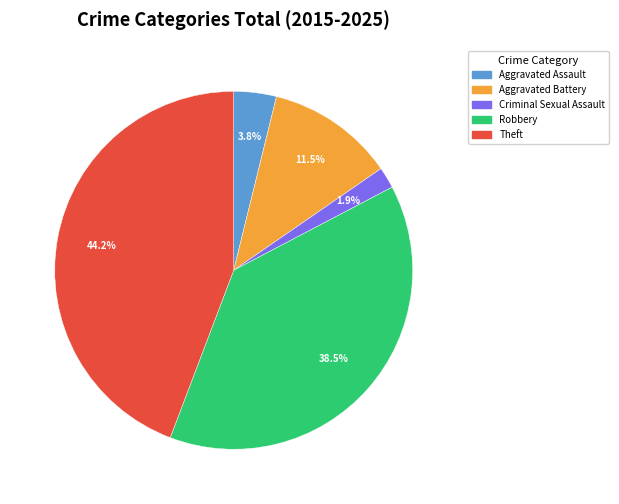

How many segments does this pie chart have?

5